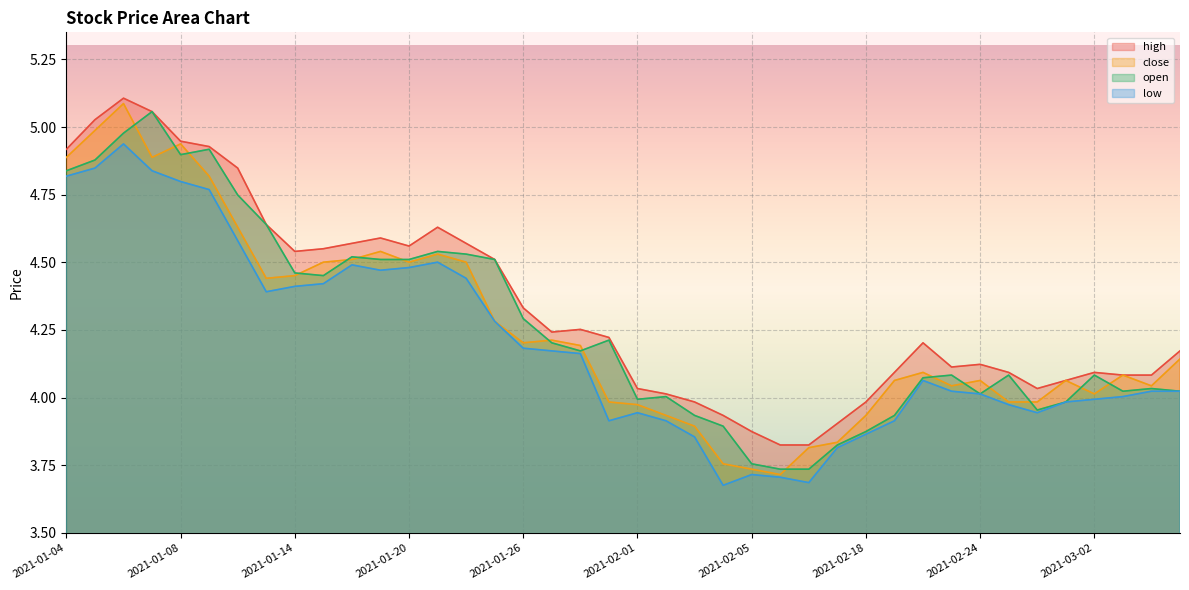

What is the label of the 8th point from the left?

2021-01-13